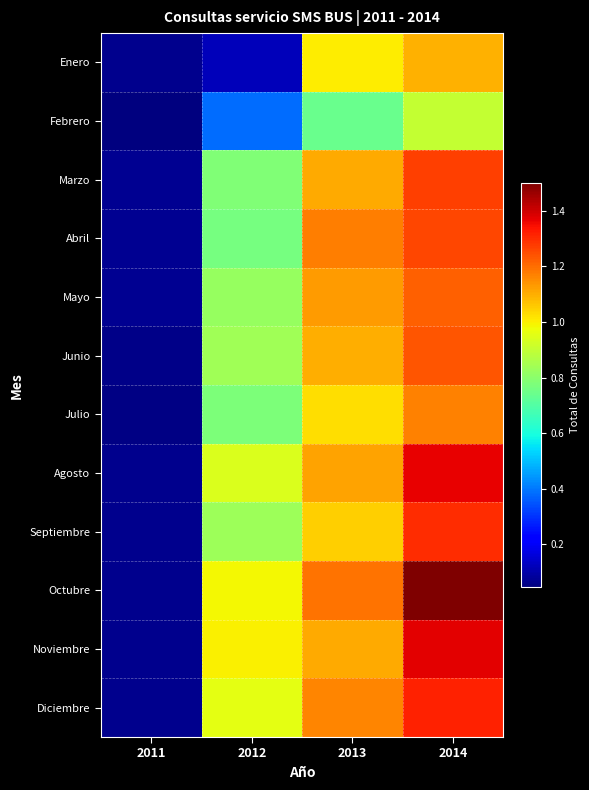

Count the number of data series in this chart.

12